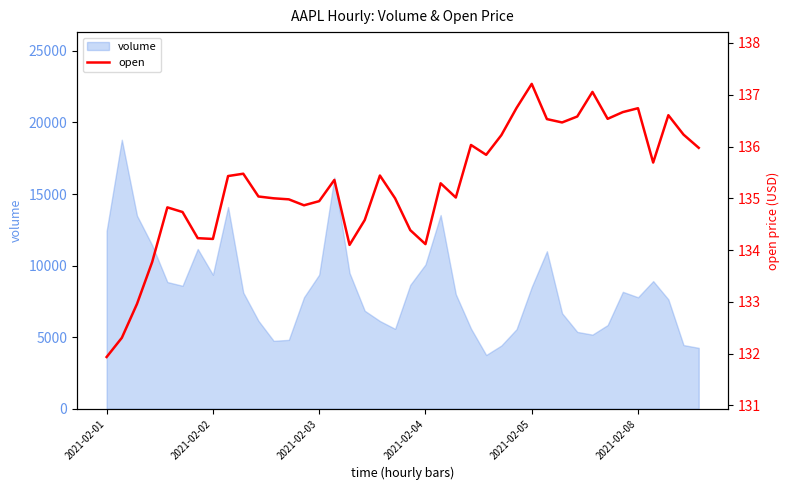

What is the label of the 17th point from the right?

23